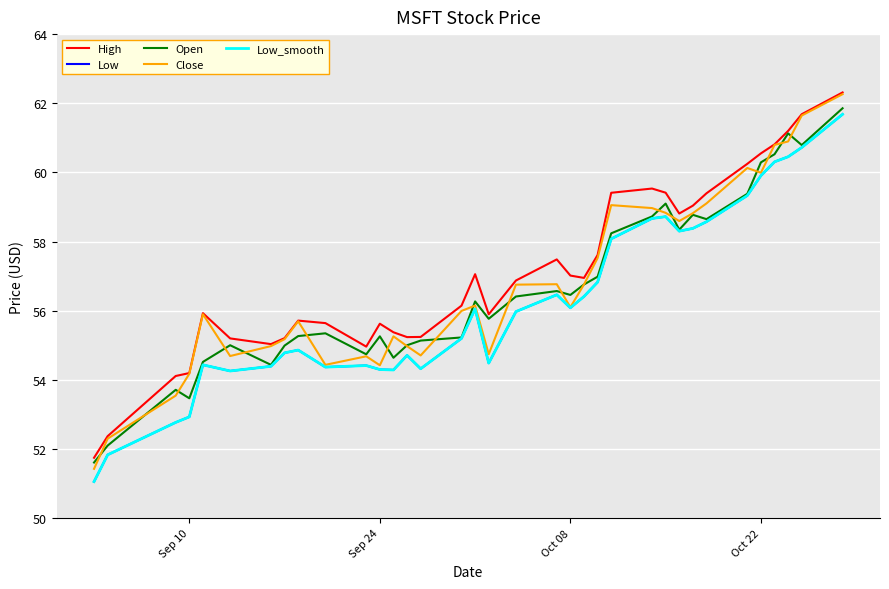

Does the chart have visible grid lines?

Yes